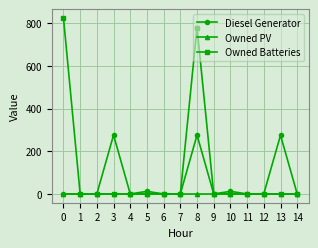

List the series in order of their peak value, highest first.

Owned Batteries, Diesel Generator, Owned PV